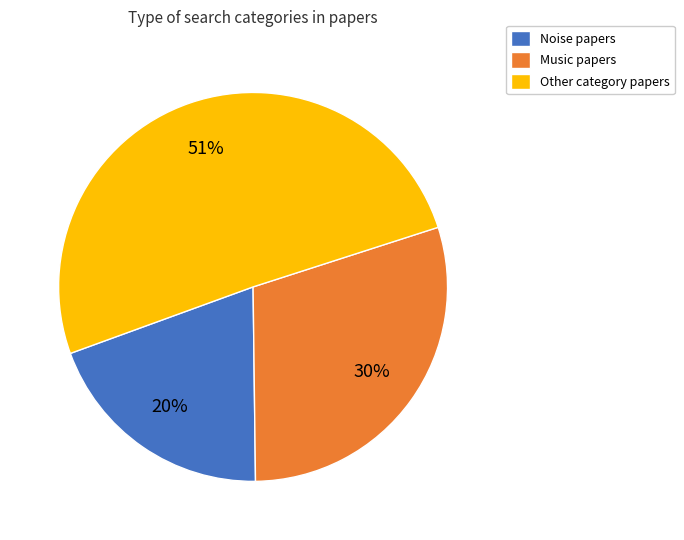

What percentage is the Noise papers slice, to the nearest percent?

20%